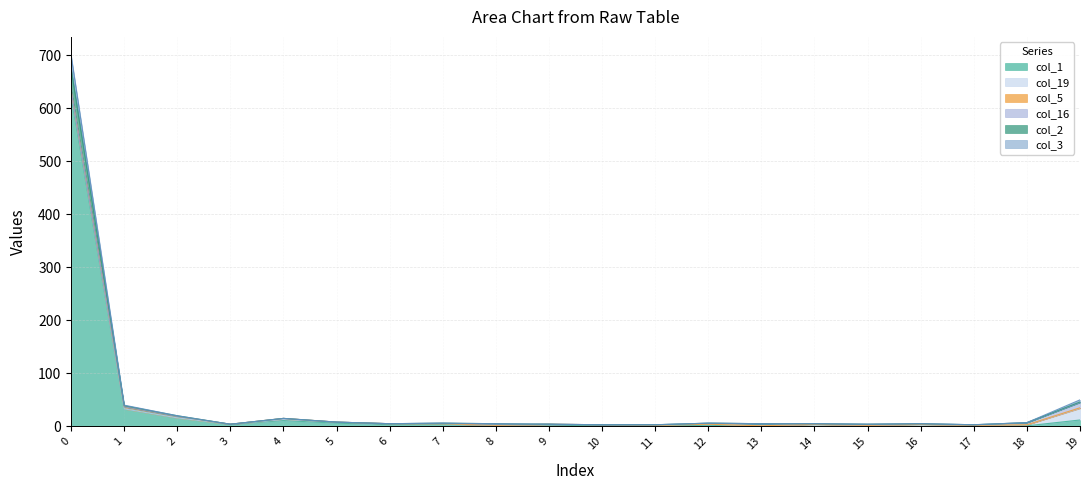

True or false: col_2 has a value of 5 at 2.

False